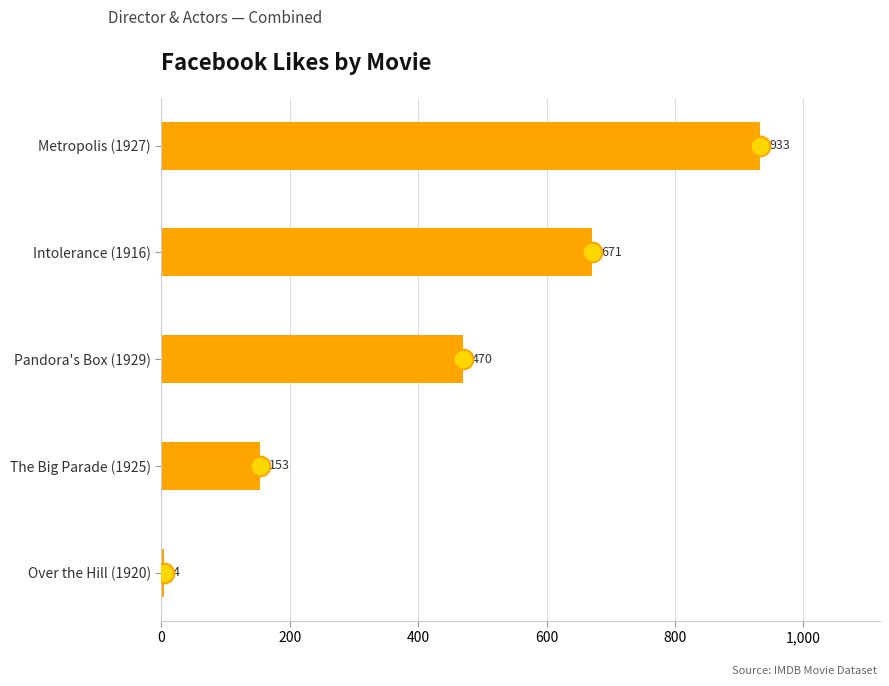

Approximately how many times larger is the value at Intolerance (1916) compared to The Big Parade (1925)?

4.4